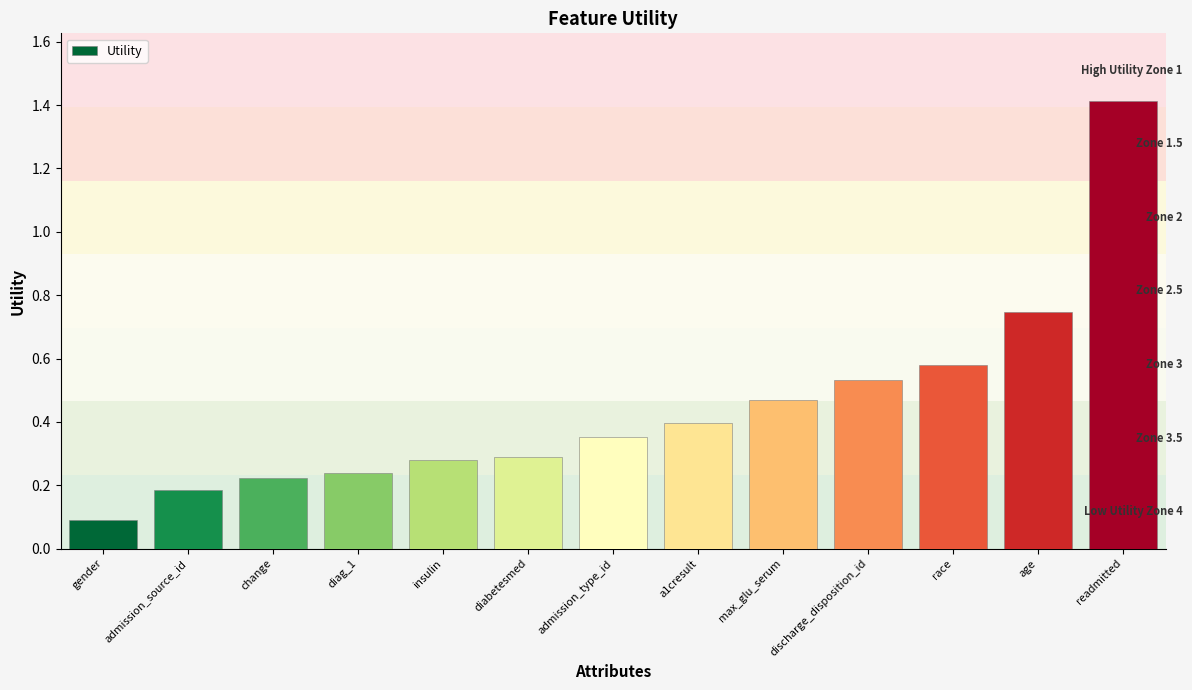

True or false: the data shows 1.1 at age.

False